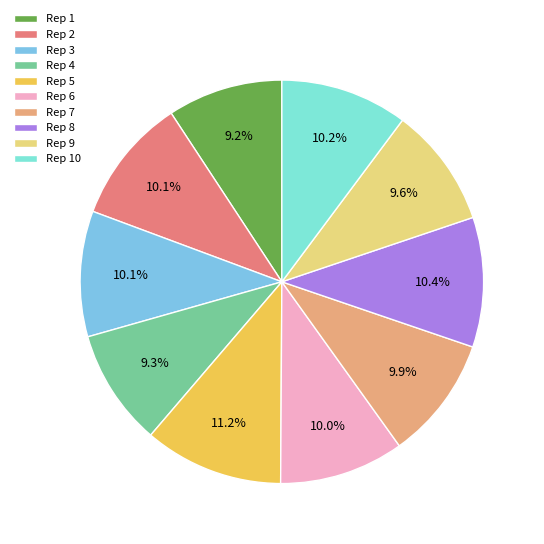

How many slices are in this pie chart?

10